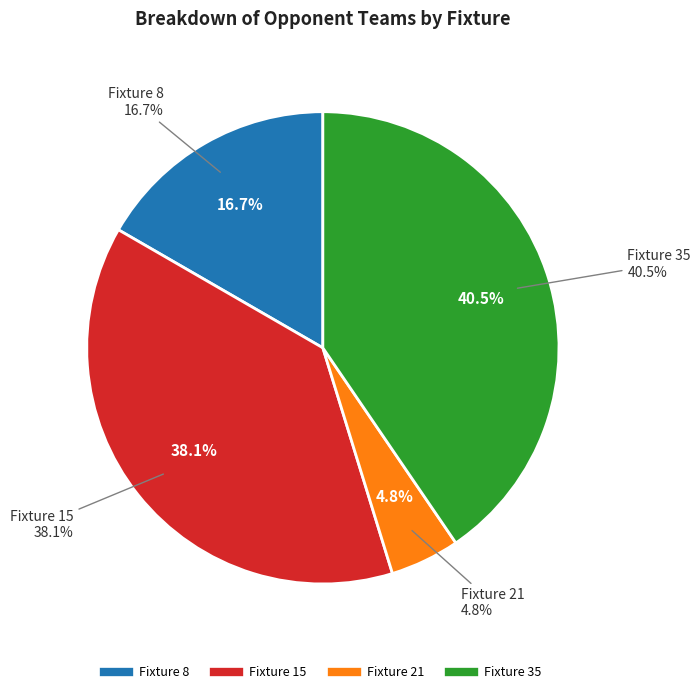

To the nearest percent, what is the combined percentage of Fixture 8 and Fixture 35?

57%